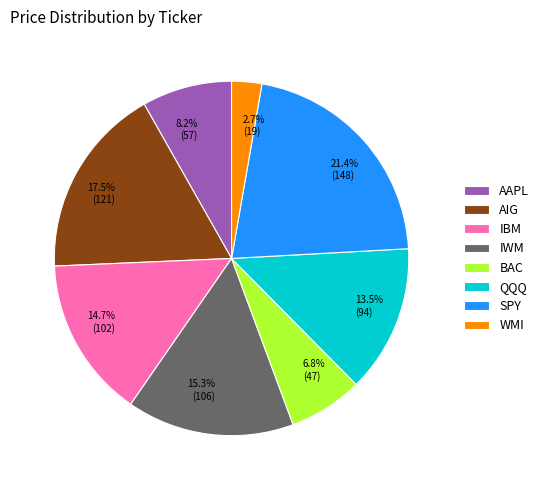

Is there any slice that represents more than half of the pie?

No